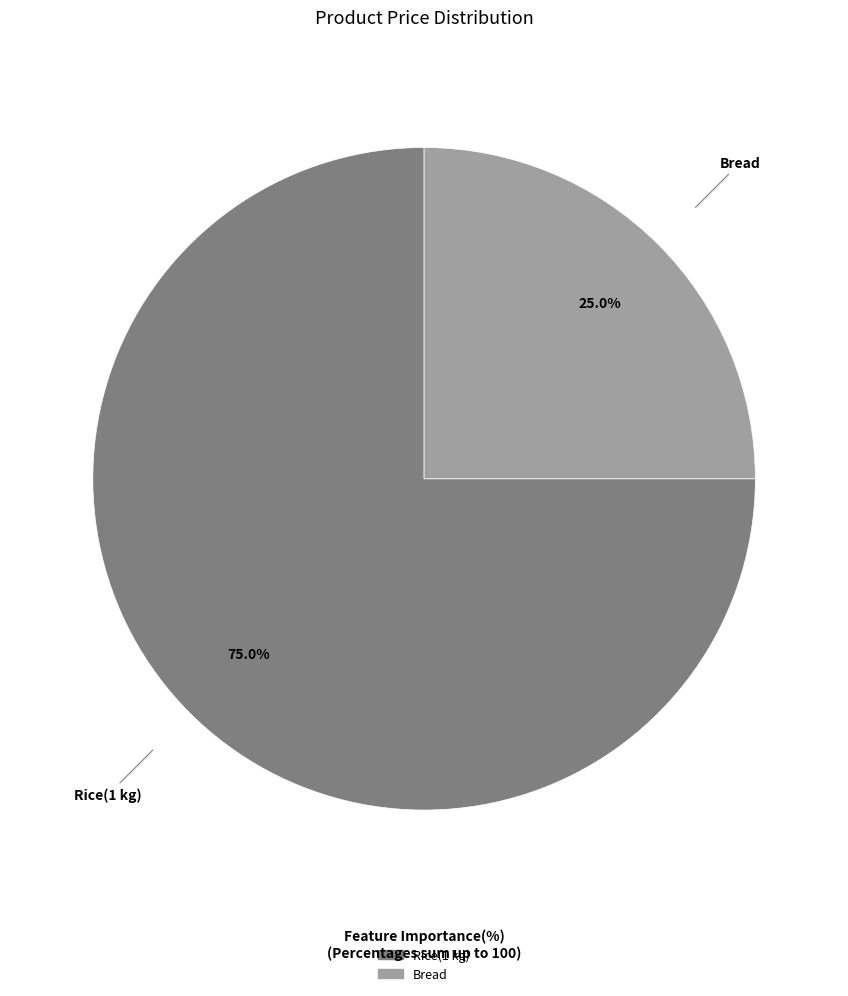

Count the number of slices in the pie.

2